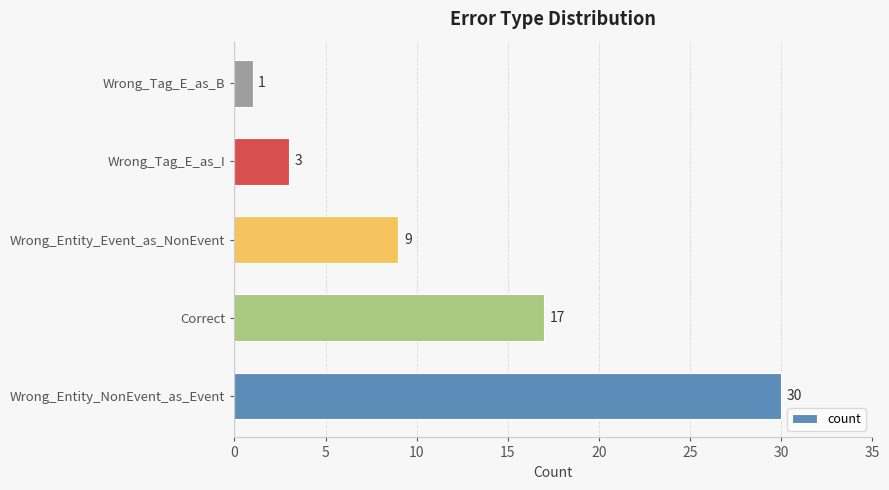

Reading top to bottom, transcribe all the data shown in this chart.

Wrong_Tag_E_as_B=1	Wrong_Tag_E_as_I=3	Wrong_Entity_Event_as_NonEvent=9	Correct=17	Wrong_Entity_NonEvent_as_Event=30